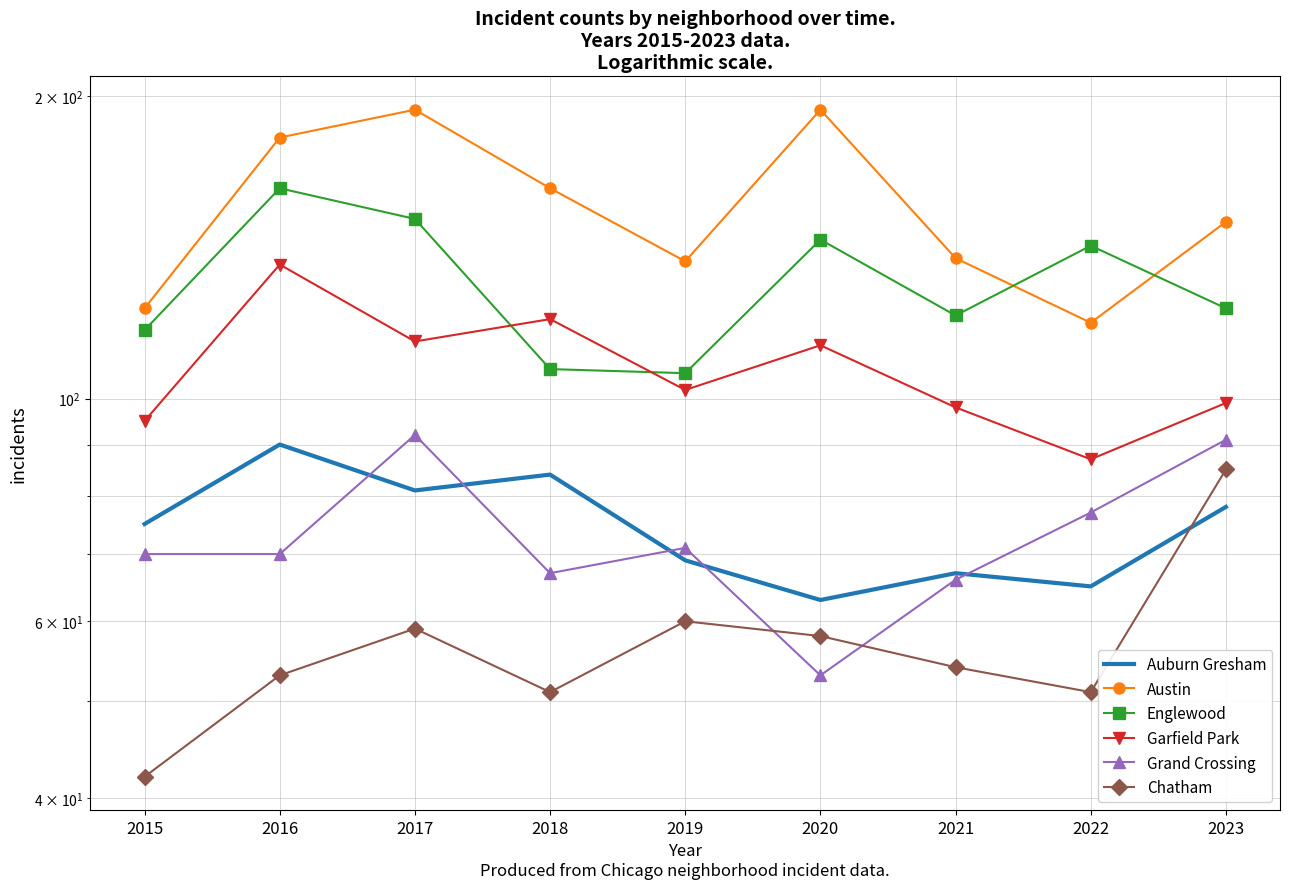

The Englewood series shows 123 at 2023. True or false?

True